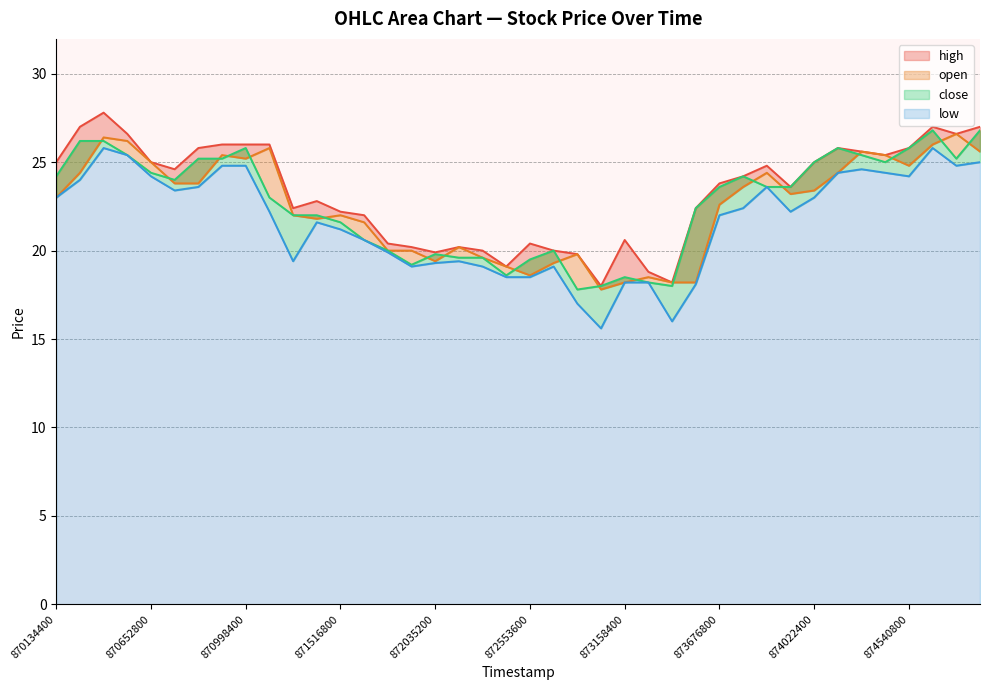

What is the sum of all high values?

931.8